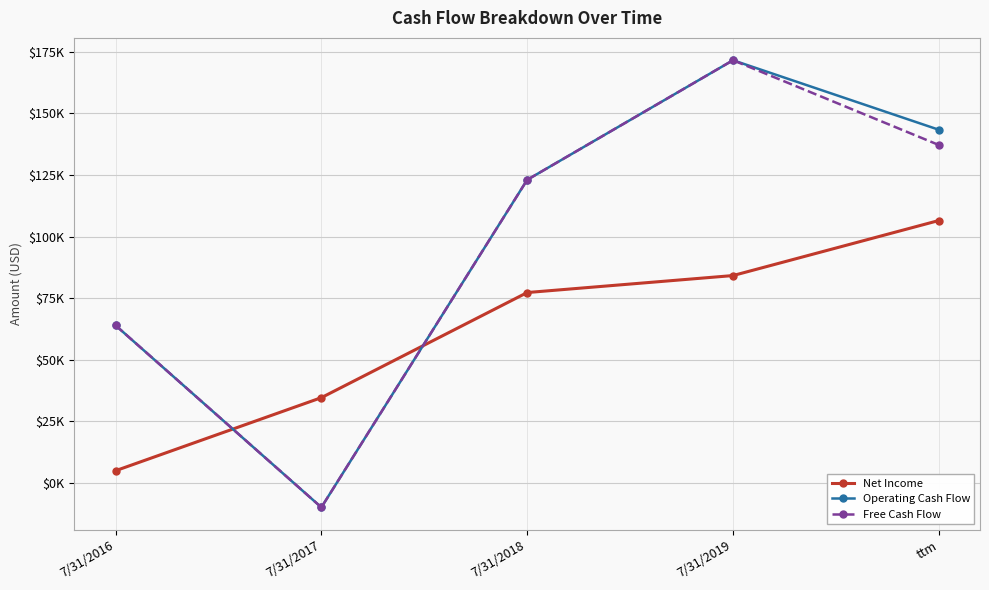

What is the smallest value displayed?

-9884